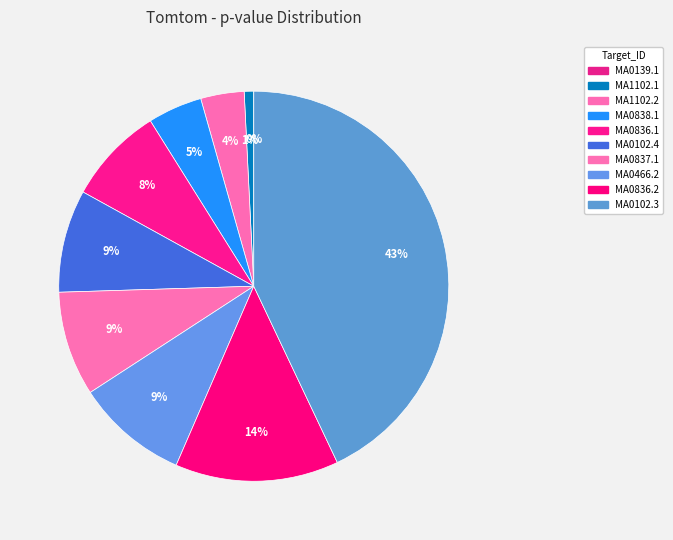

Count the number of slices in the pie.

10